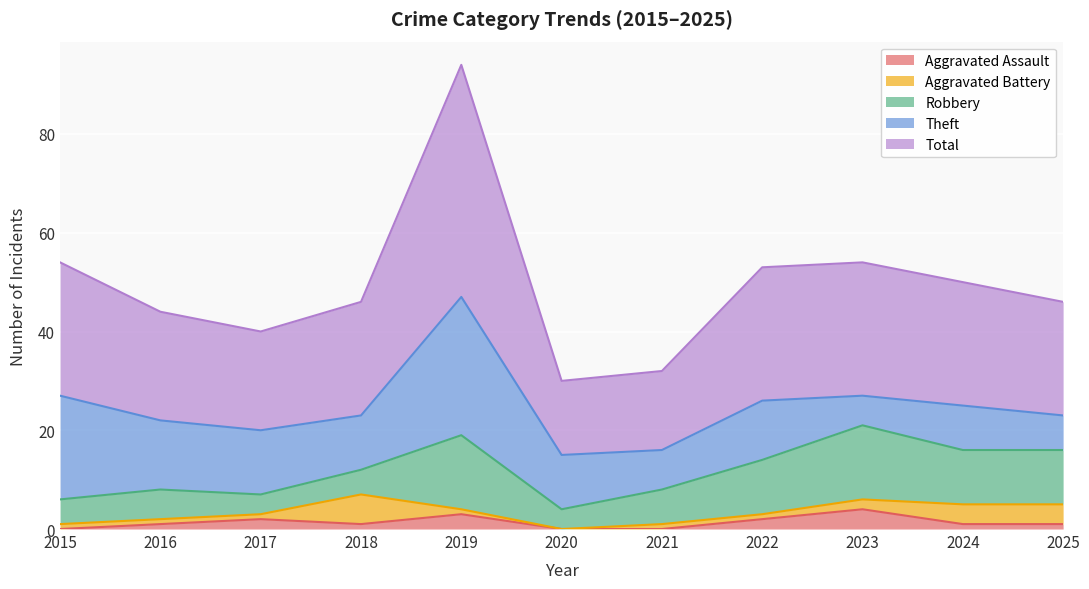

What is the sum of all Total values?

272